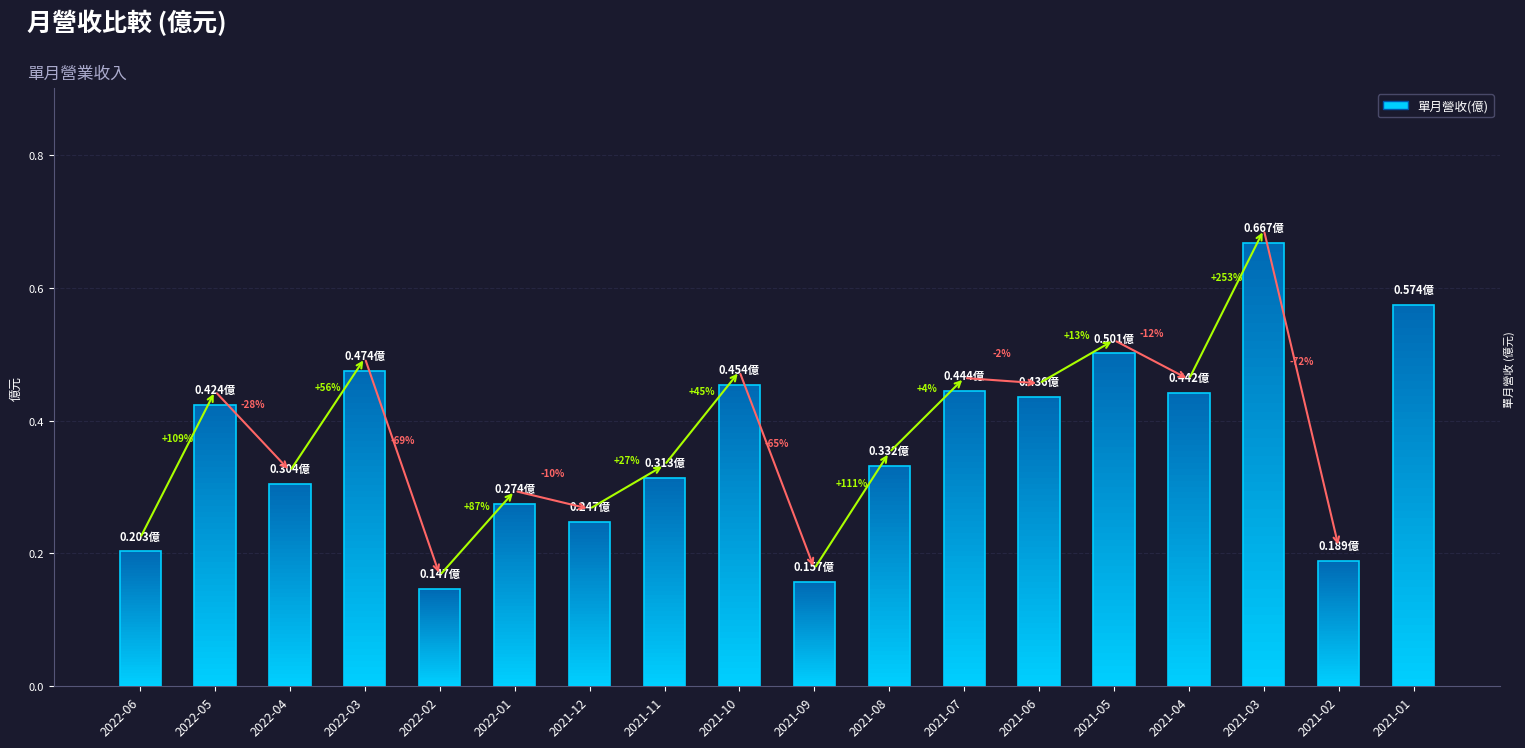

Reading left to right, extract all data points from this chart.

0.2	0.4	0.3	0.5	0.1	0.3	0.2	0.3	0.5	0.2	0.3	0.4	0.4	0.5	0.4	0.7	0.2	0.6